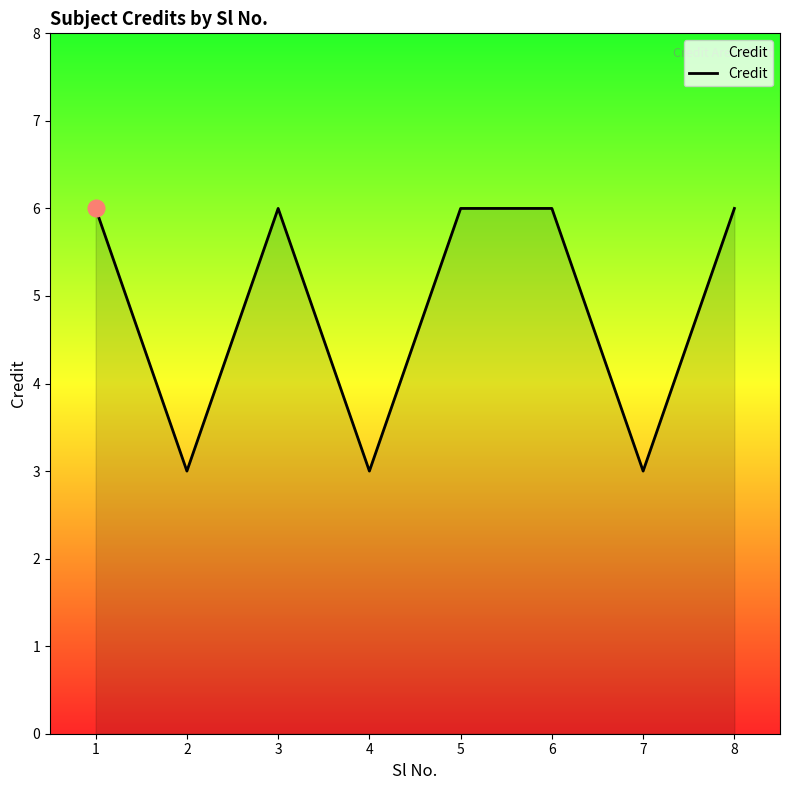

True or false: the data shows 6 at 8.

True